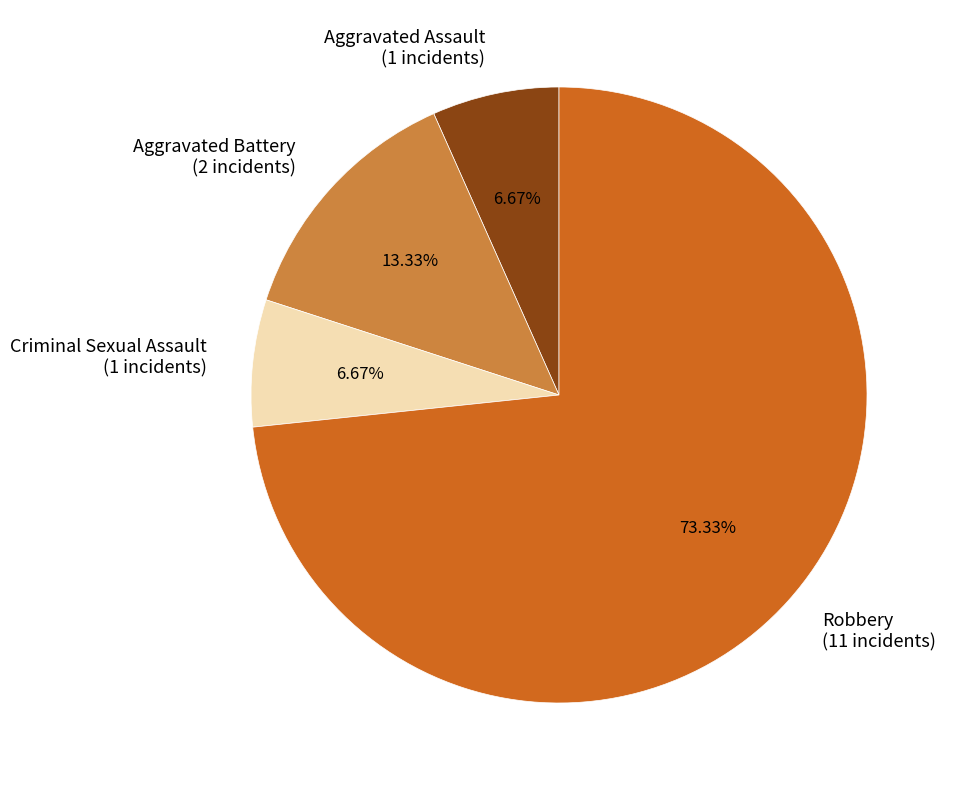

Which category has the biggest portion of the pie?

Robbery